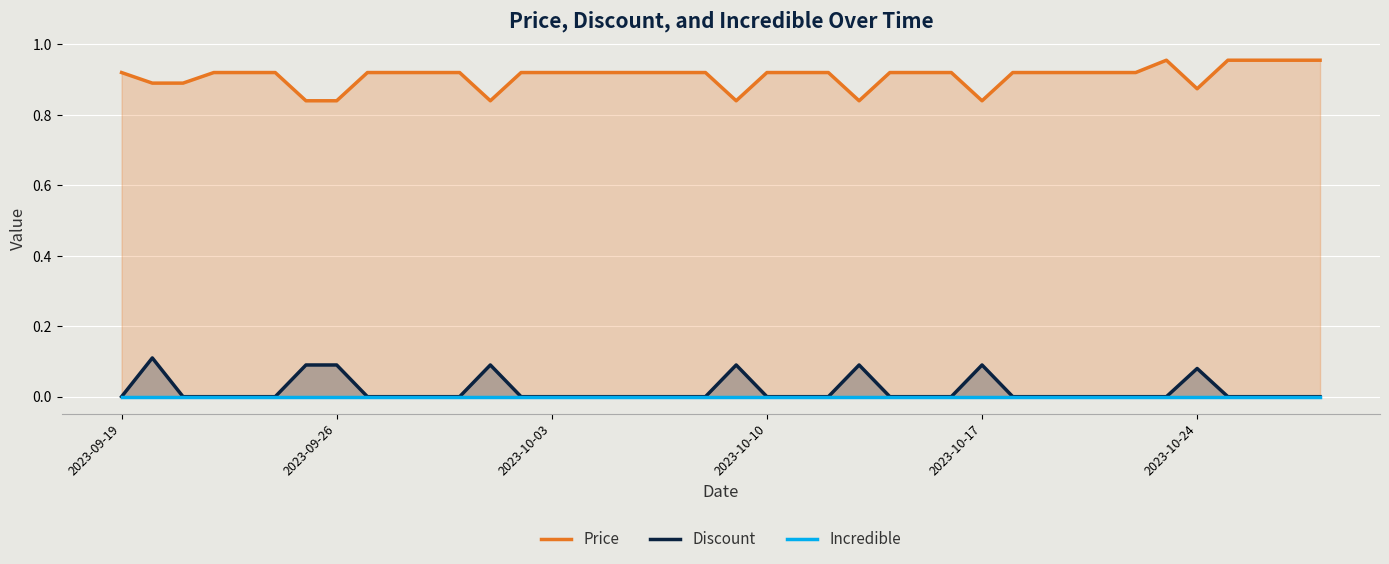

List the series in order of their peak value, highest first.

Price, Discount, Incredible